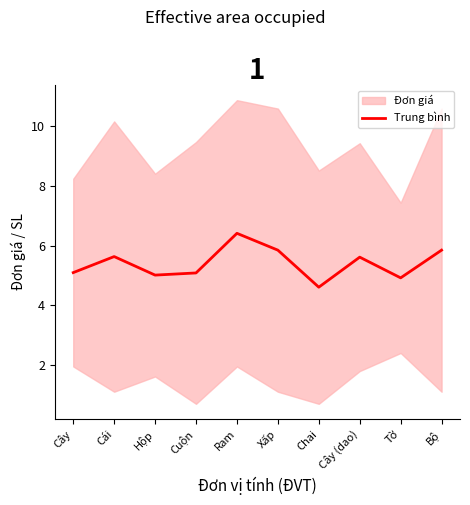

Where is the first local maximum?

Cái